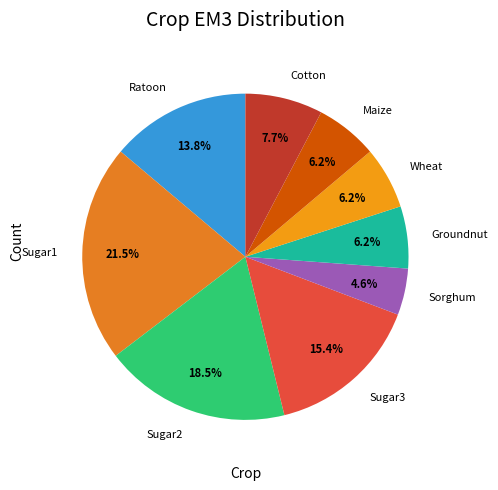

Which slice is the smallest?

Sorghum